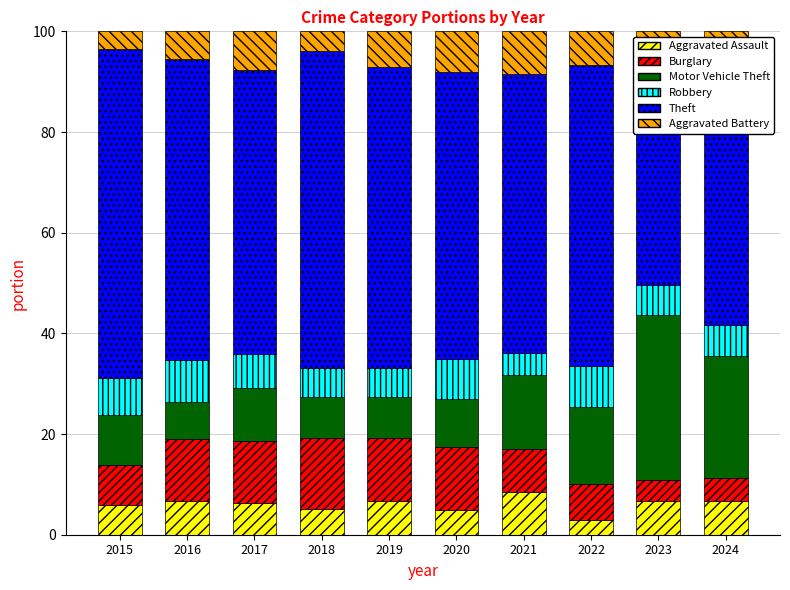

What is the sum of all Aggravated Assault values?

60.3